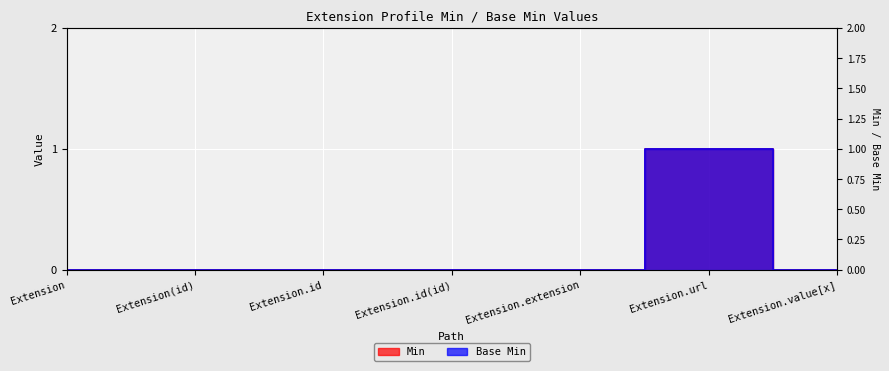

Reading left to right, transcribe all the data shown in this chart.

Min: Extension=0	Extension(id)=0	Extension.id=0	Extension.id(id)=0	Extension.extension=0	Extension.url=1	Extension.value[x]=0
Base Min: Extension=0	Extension(id)=0	Extension.id=0	Extension.id(id)=0	Extension.extension=0	Extension.url=1	Extension.value[x]=0